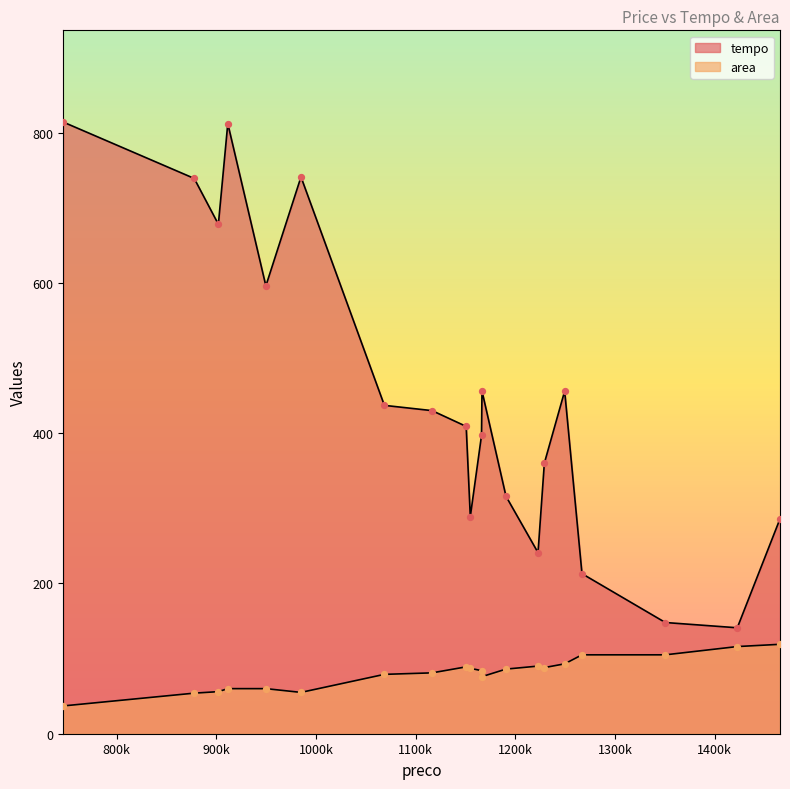

At which category is the sum across all series the highest?

911394